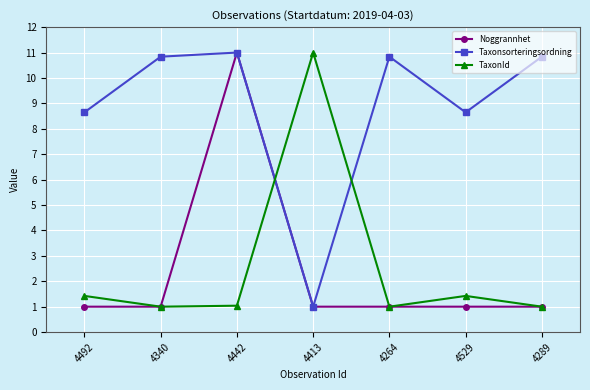

What is the total value across all series at 4289?

12.8